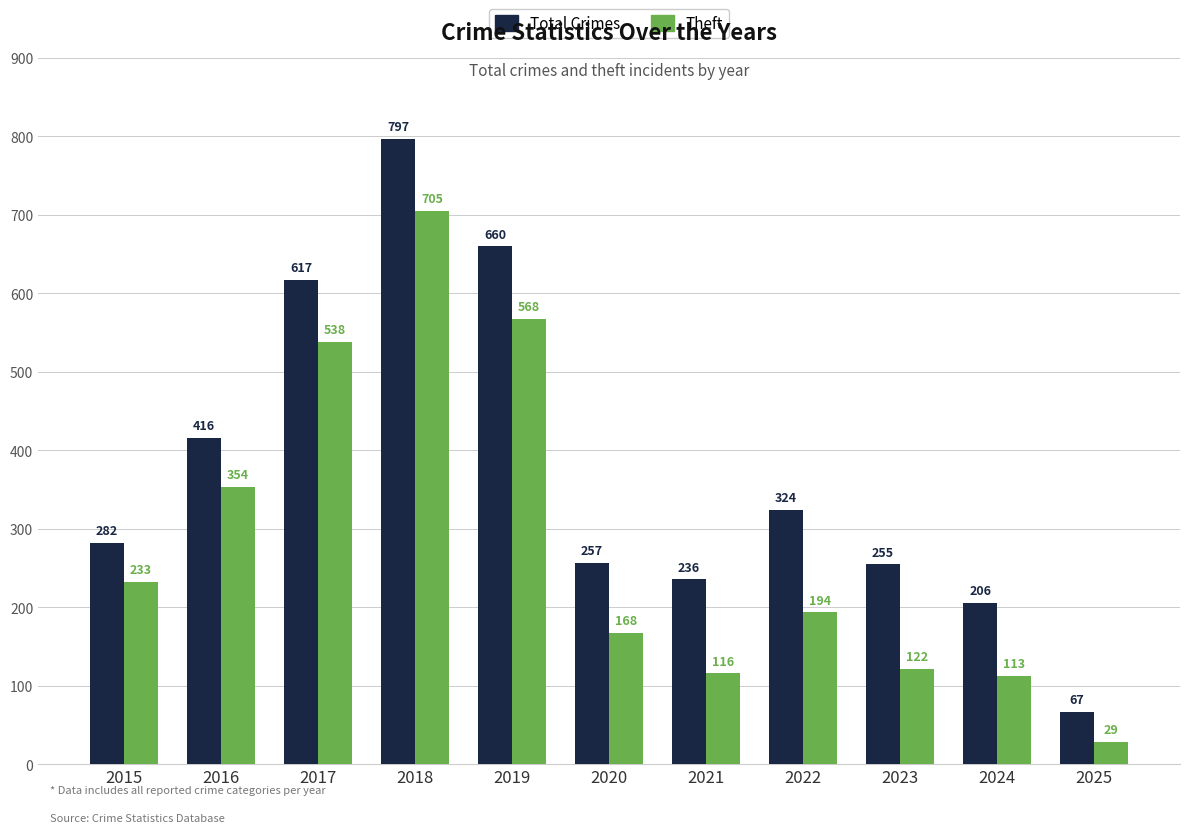

What is the sum of the Total Crimes values at 2015 and 2018?

1079